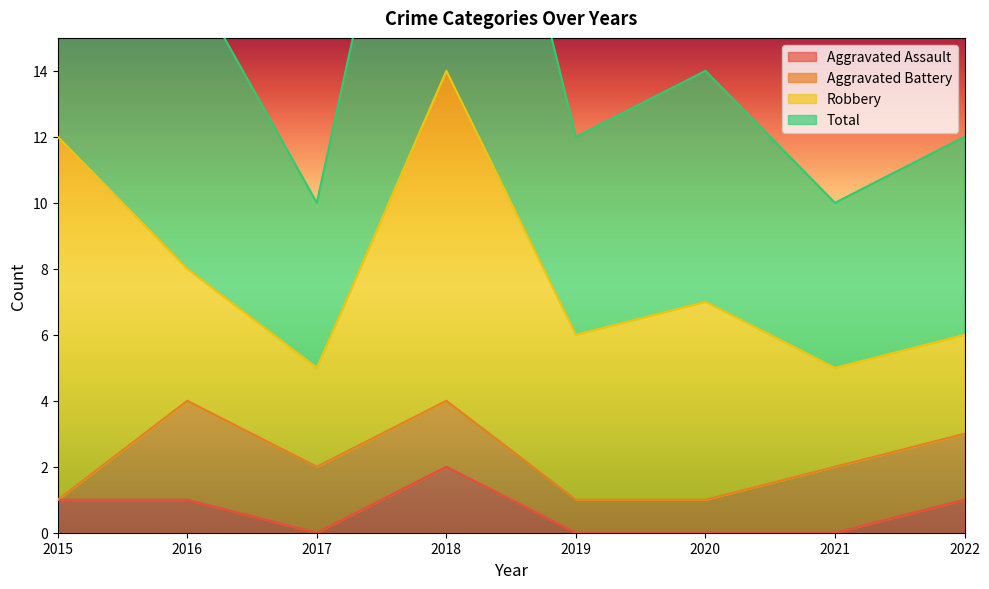

What is the spread (max minus min) of values at 2017?

10